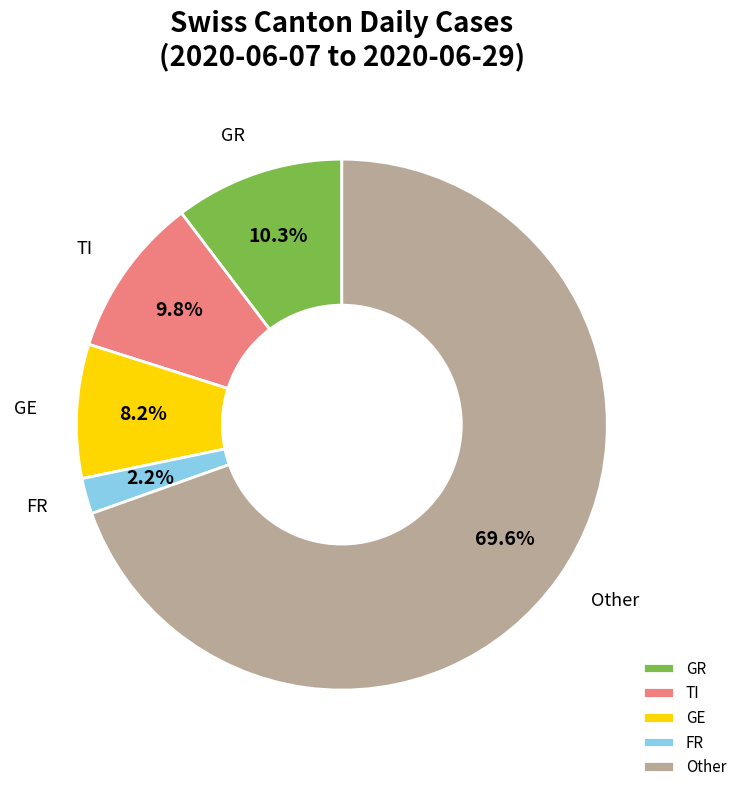

How many segments does this pie chart have?

5